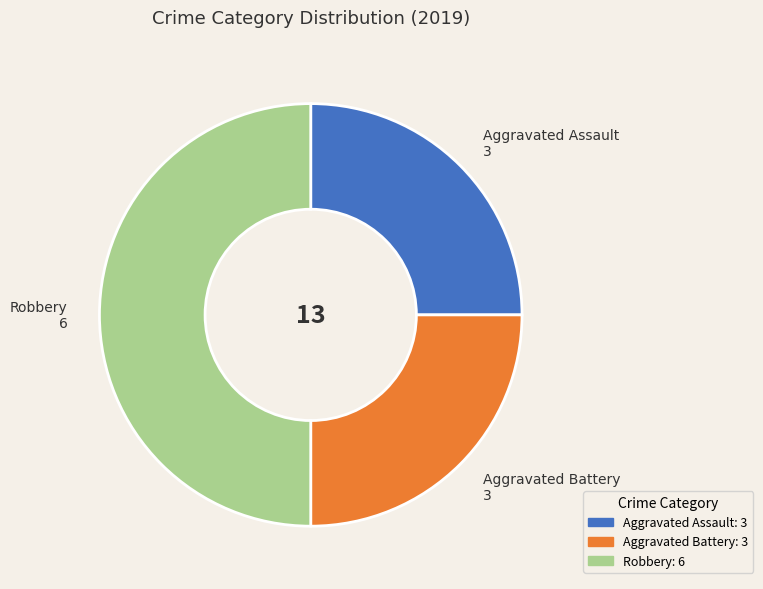

What is the largest slice in the pie chart?

Robbery